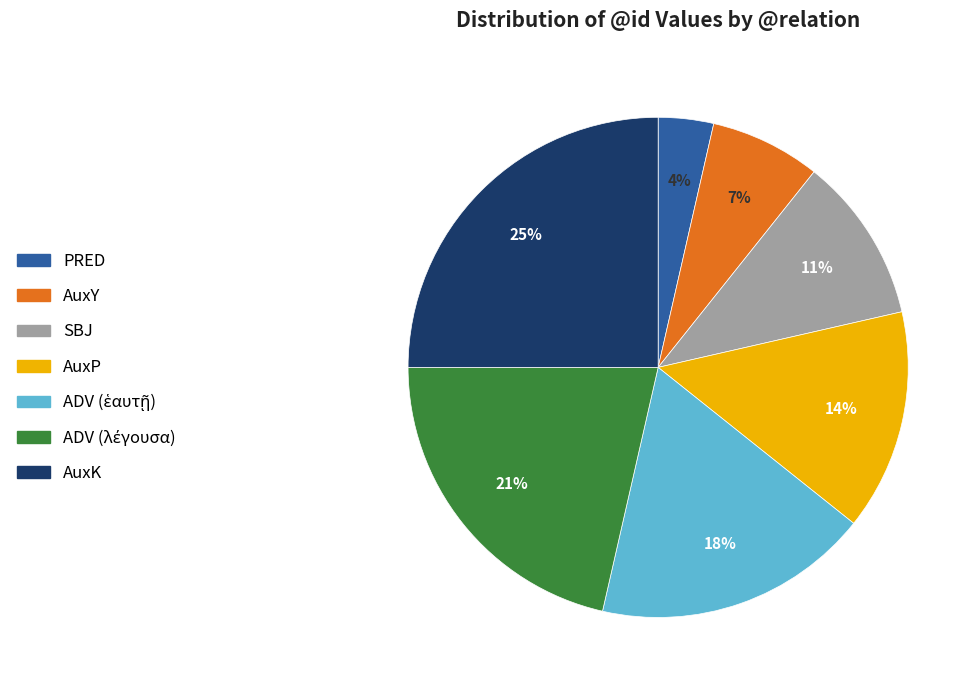

Do AuxK and PRED together represent more than half of the pie?

No